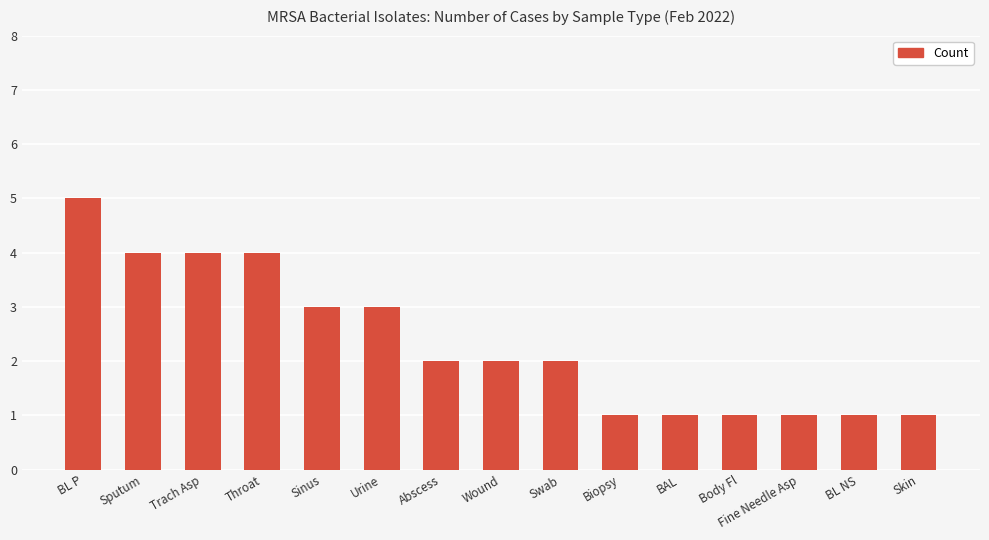

Reading left to right, extract all data points from this chart.

5	4	4	4	3	3	2	2	2	1	1	1	1	1	1